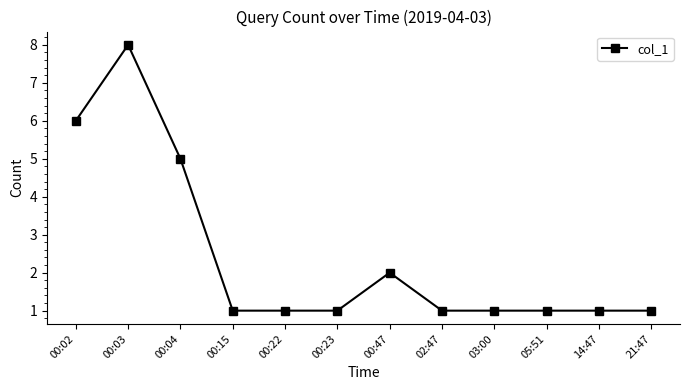

Reading left to right, transcribe all the data shown in this chart.

6	8	5	1	1	1	2	1	1	1	1	1